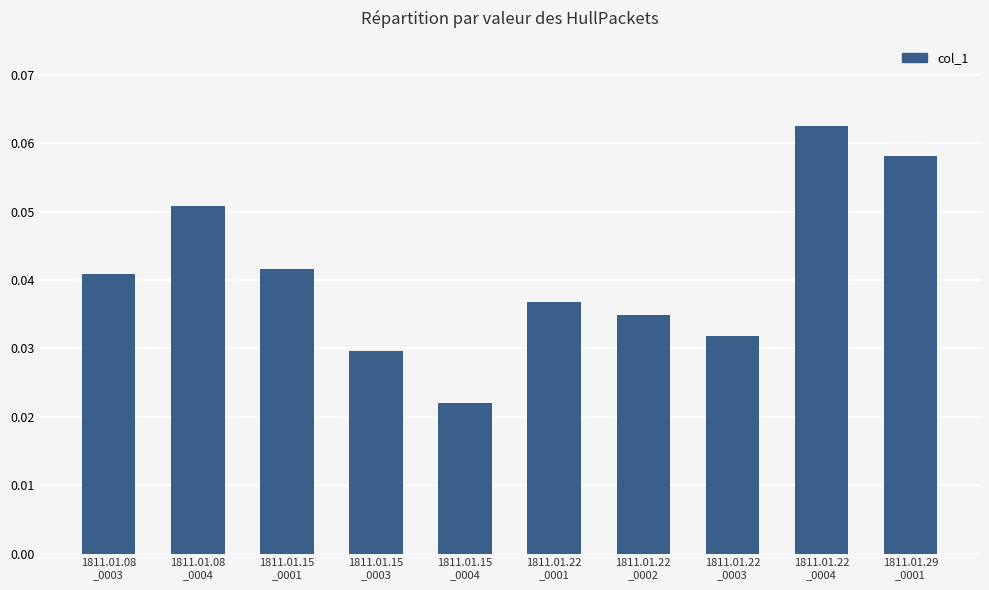

How many data points does each series have?

10